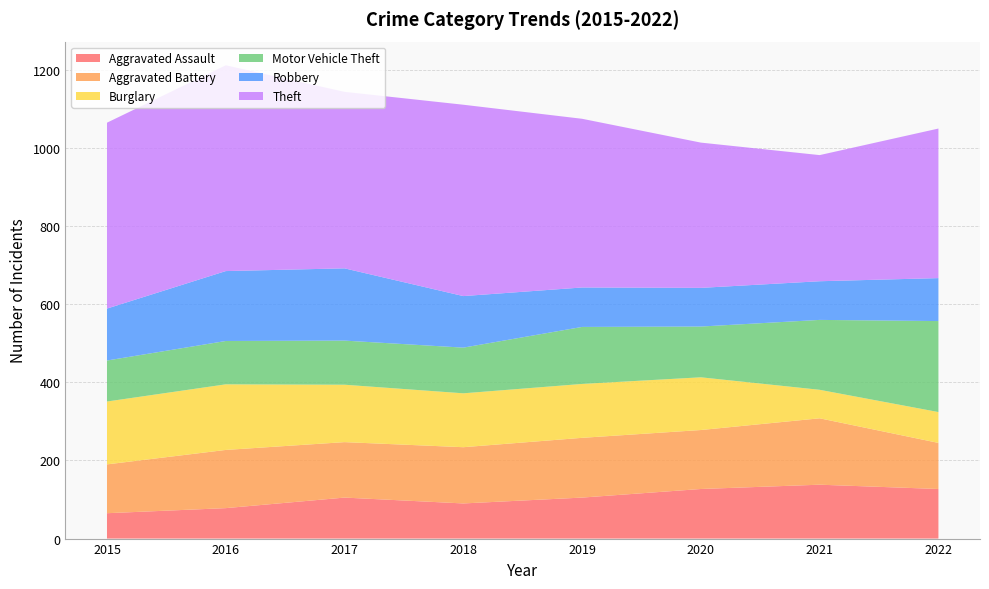

Reading left to right, list all the values displayed in this chart.

Aggravated Assault: 65	78	105	90	105	127	138	127
Aggravated Battery: 125	149	142	144	153	151	170	118
Burglary: 161	168	147	138	138	135	73	79
Motor Vehicle Theft: 105	111	113	117	146	130	179	233
Robbery: 133	179	185	132	101	99	99	110
Theft: 476	527	452	490	432	372	323	383